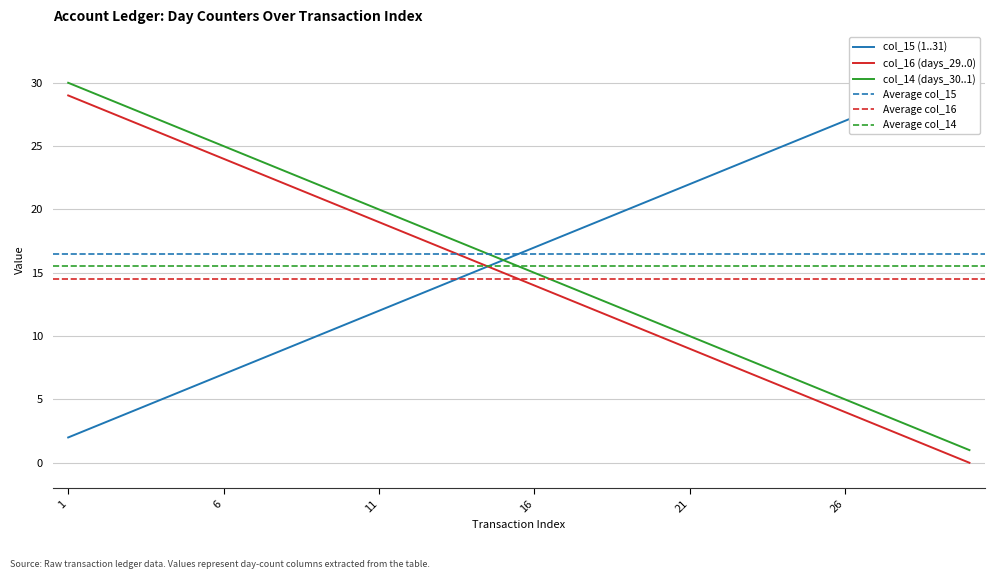

Which series has the largest total across all categories?

col_15 (1..31)